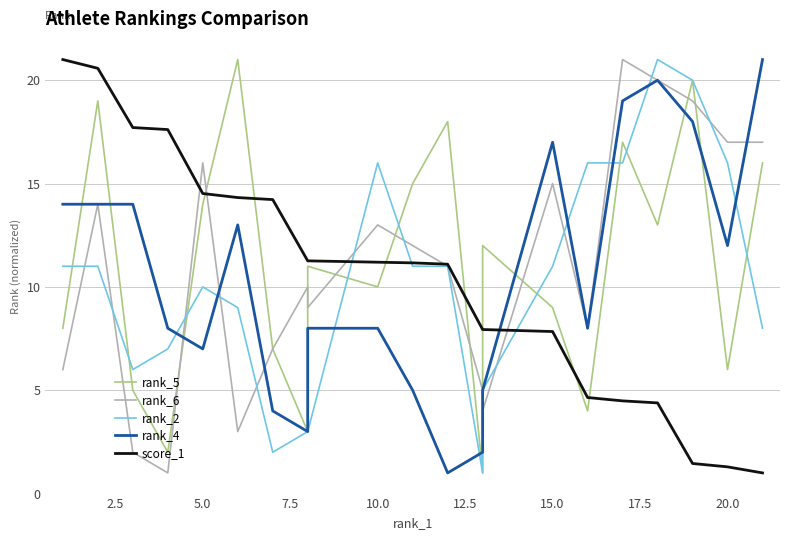

What is the smallest value displayed?

1.0